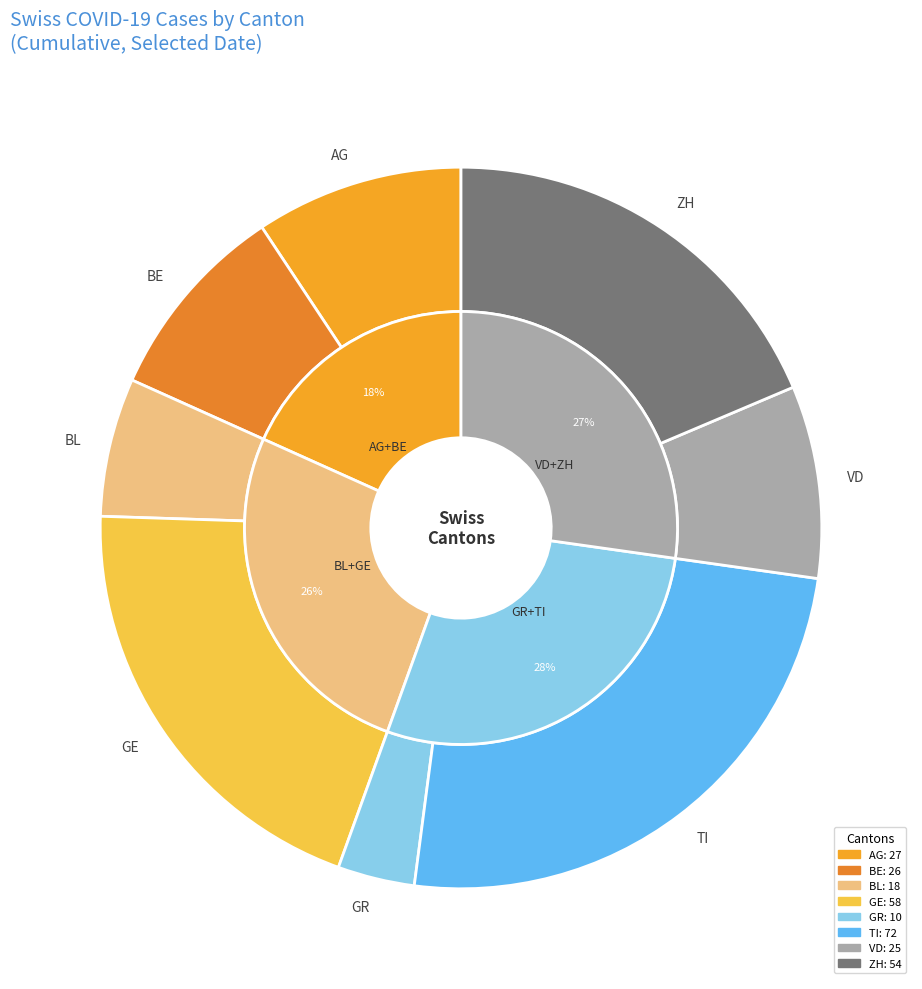

Is it true that 2020-03-27 is 1% of the pie?

False